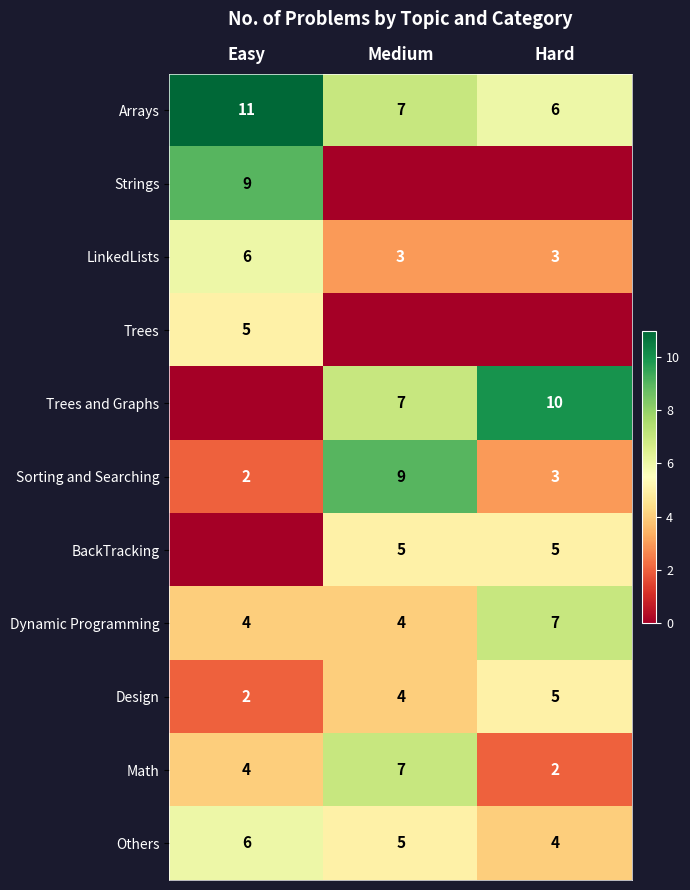

Count the Design values in the range 2 to 5.

3